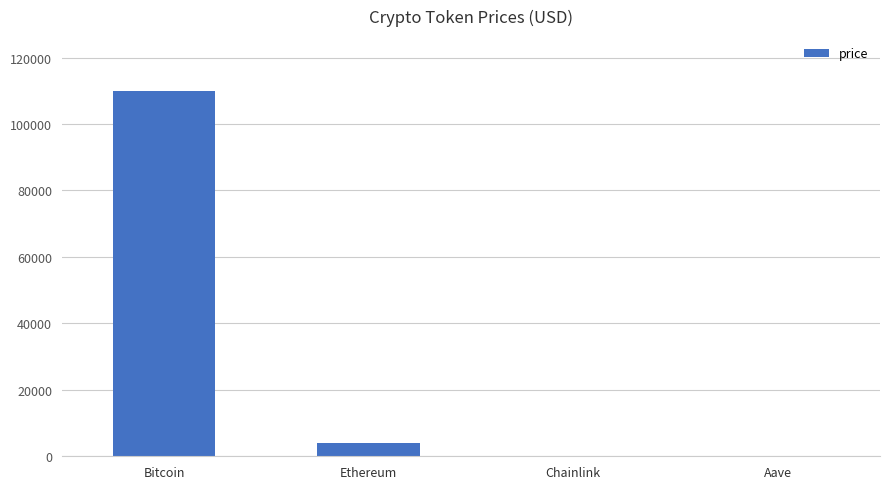

At which label is the value closest to 54996?

Ethereum